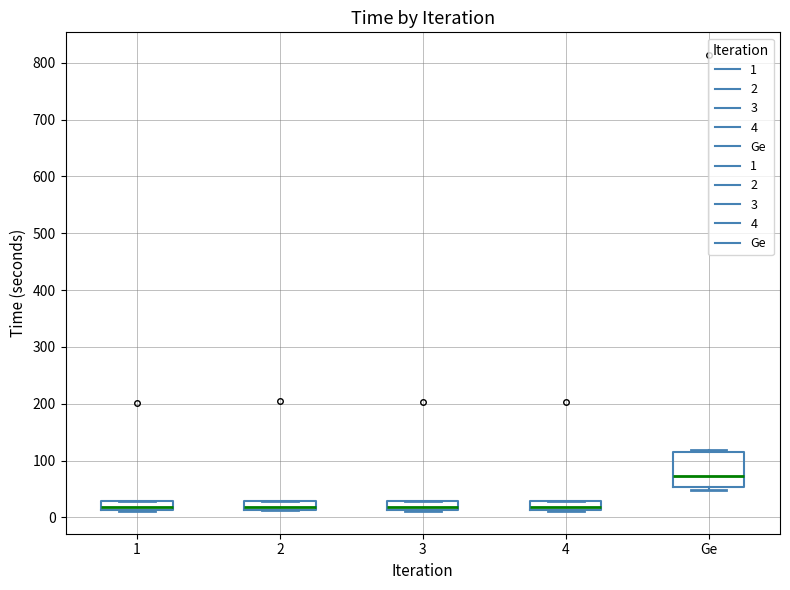

Comparing the boxes themselves (not the whiskers), which one is the tallest?

Ge